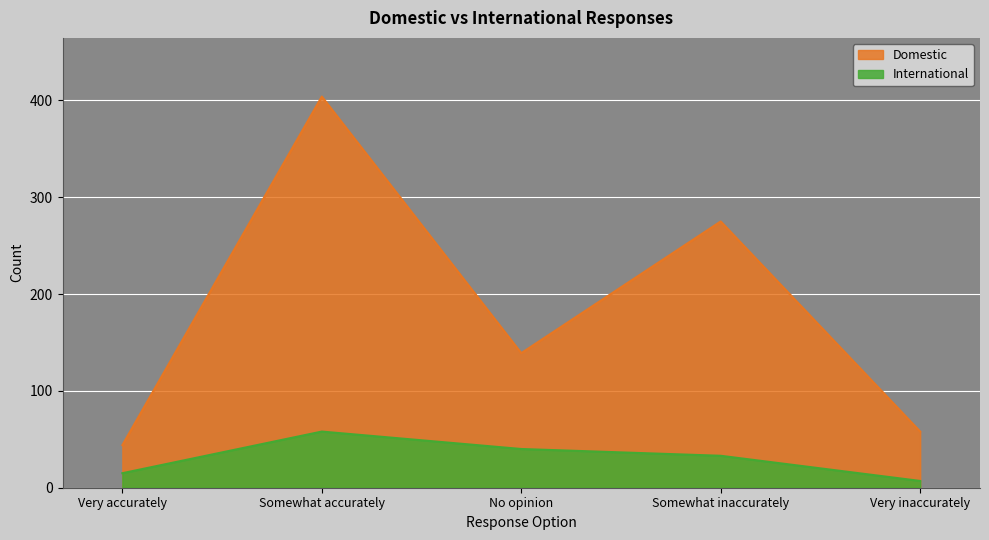

Reading right to left, list all the values displayed in this chart.

Domestic: Very inaccurately=58	Somewhat inaccurately=275	No opinion=139	Somewhat accurately=404	Very accurately=44
International: Very inaccurately=7	Somewhat inaccurately=33	No opinion=40	Somewhat accurately=58	Very accurately=15